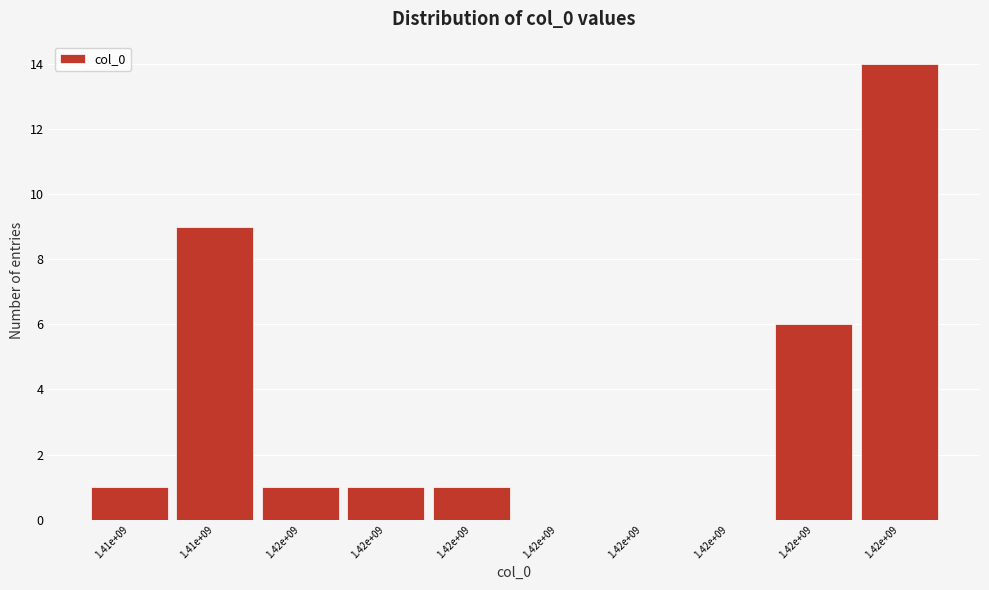

Are the bars horizontal?

No